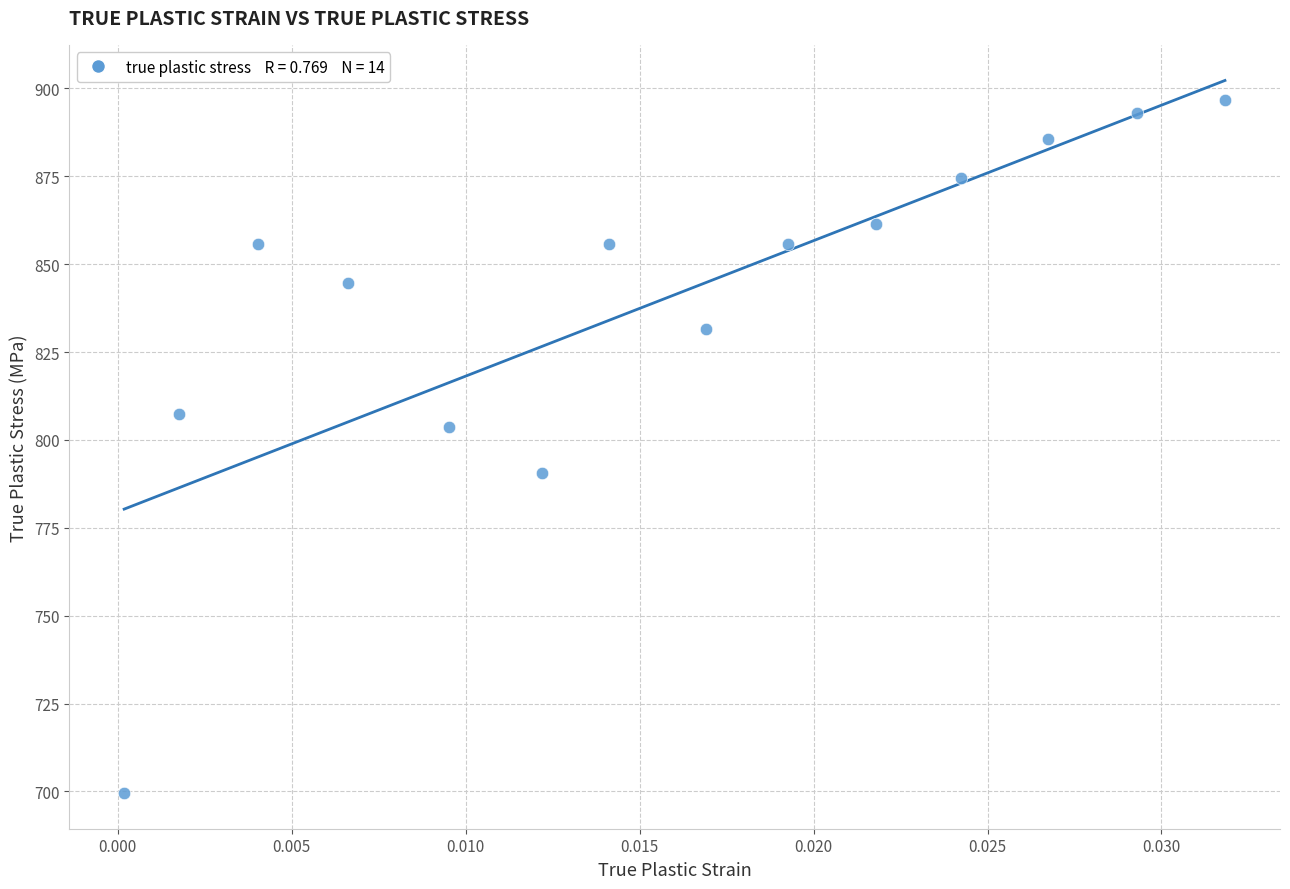

List the coordinates of all points as (X, Y) pairs, reading left to right.

(0.0, 699.5)  (0.0, 807.4)  (0.0, 855.8)  (0.0, 844.7)  (0.0, 803.7)  (0.0, 790.7)  (0.0, 855.8)  (0.0, 831.6)  (0.0, 855.8)  (0.0, 861.4)  (0.0, 874.4)  (0.0, 885.6)  (0.0, 893.0)  (0.0, 896.7)